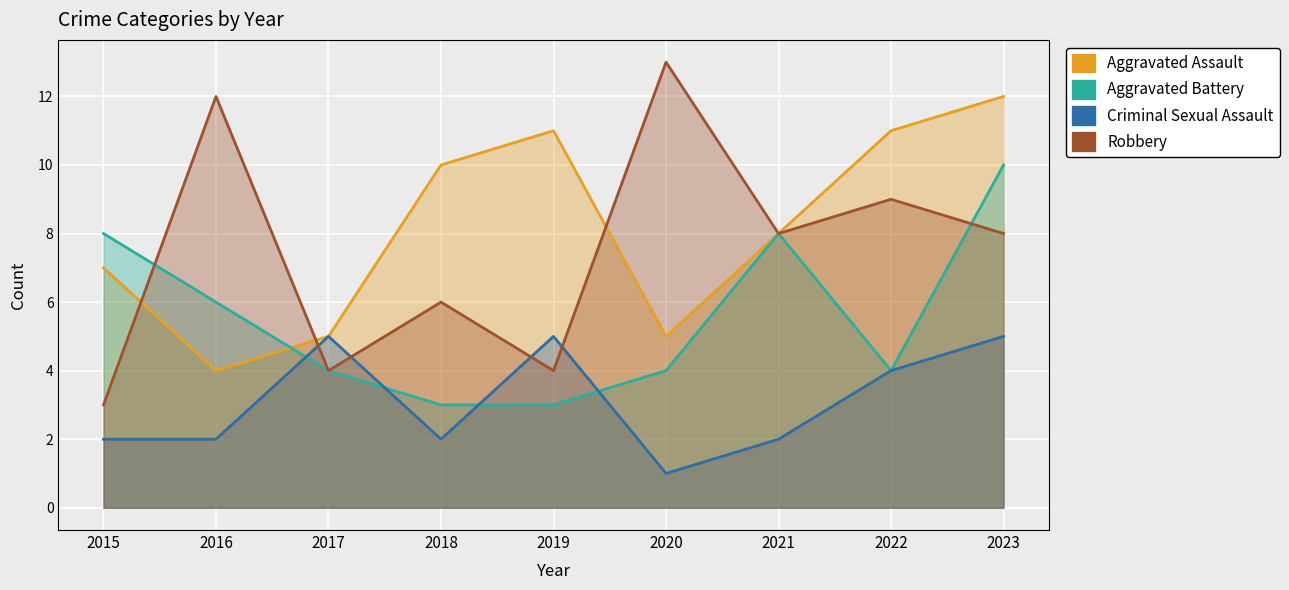

What is the value of the Robbery point at the 9th from the left?

8